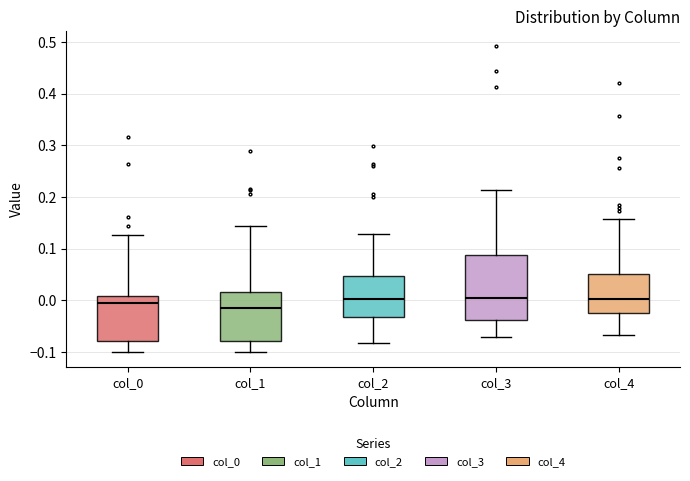

Reading left to right, transcribe this box plot: for each box, give where its median line is, the range the box spans, and where its two whiskers end, as read against the y-axis. The values are not printed on the chart, so give them approximately, as read against the axis.

col_0: median -0.01, box -0.08 to 0.01, whiskers -0.10 to 0.13
col_1: median -0.01, box -0.08 to 0.02, whiskers -0.10 to 0.14
col_2: median 0.00, box -0.03 to 0.05, whiskers -0.08 to 0.13
col_3: median 0.00, box -0.04 to 0.09, whiskers -0.07 to 0.21
col_4: median 0.00, box -0.02 to 0.05, whiskers -0.07 to 0.16